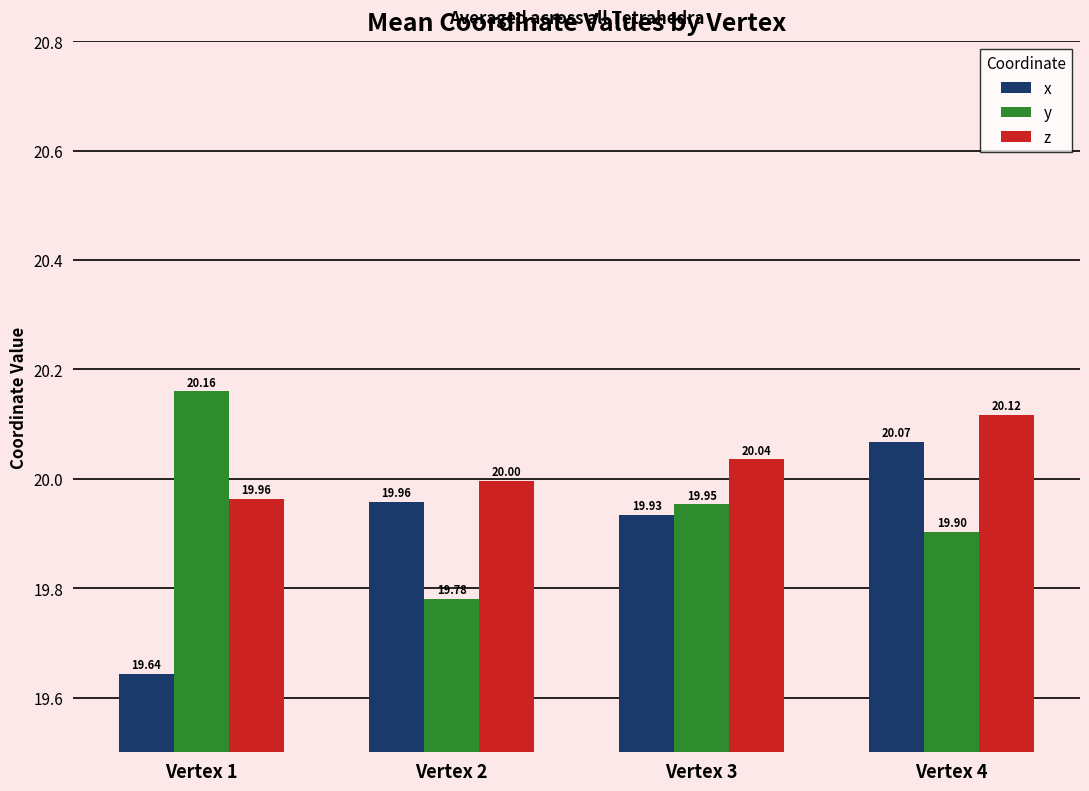

What is the sum of all y values?

79.8